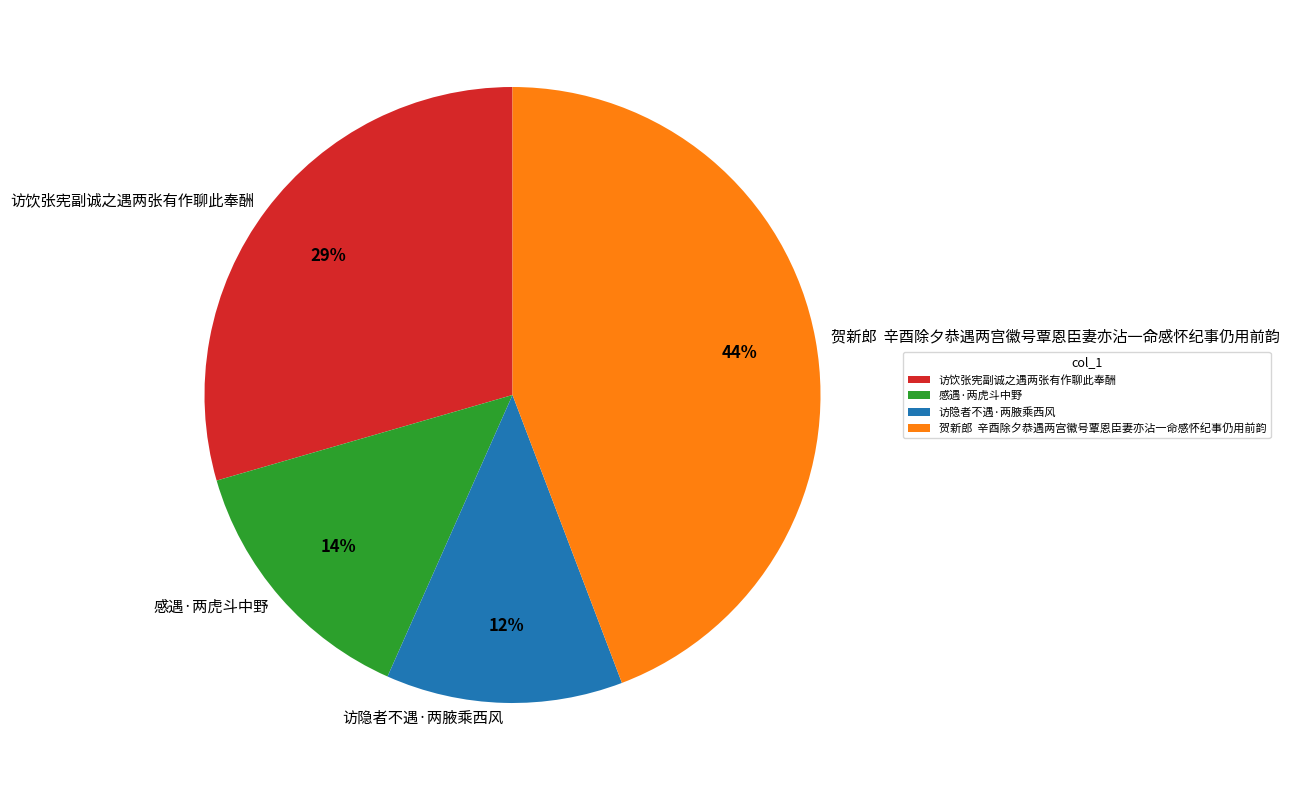

Rank the categories by value from highest to lowest.

贺新郎 辛酉除夕恭遇两宫徽号覃恩臣妻亦沾一命感怀纪事仍用前韵, 访饮张宪副诚之遇两张有作聊此奉酬, 感遇·两虎斗中野, 访隐者不遇·两腋乘西风